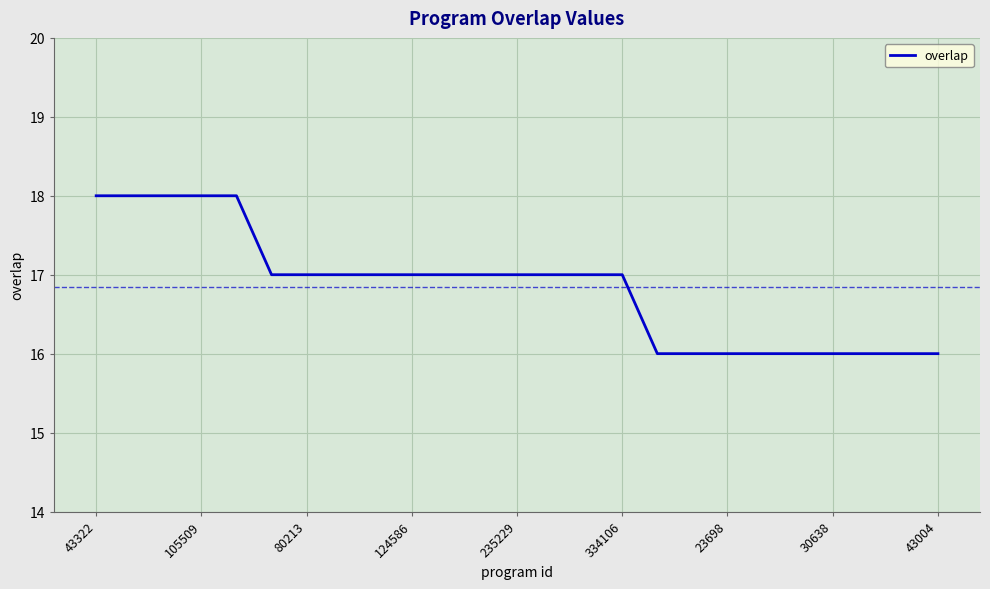

What is the greatest value displayed?

18